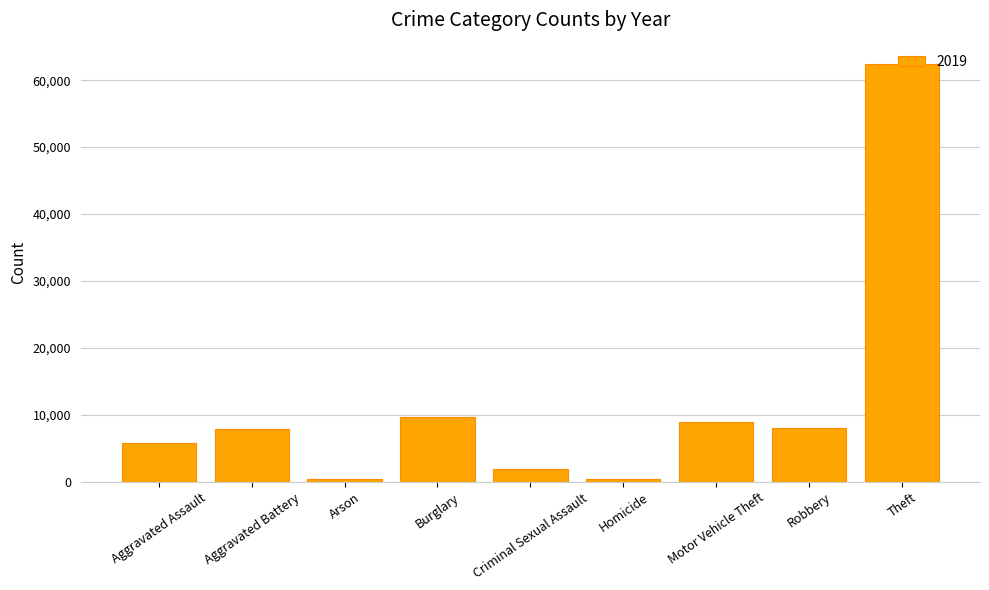

How many bars are there in total?

9